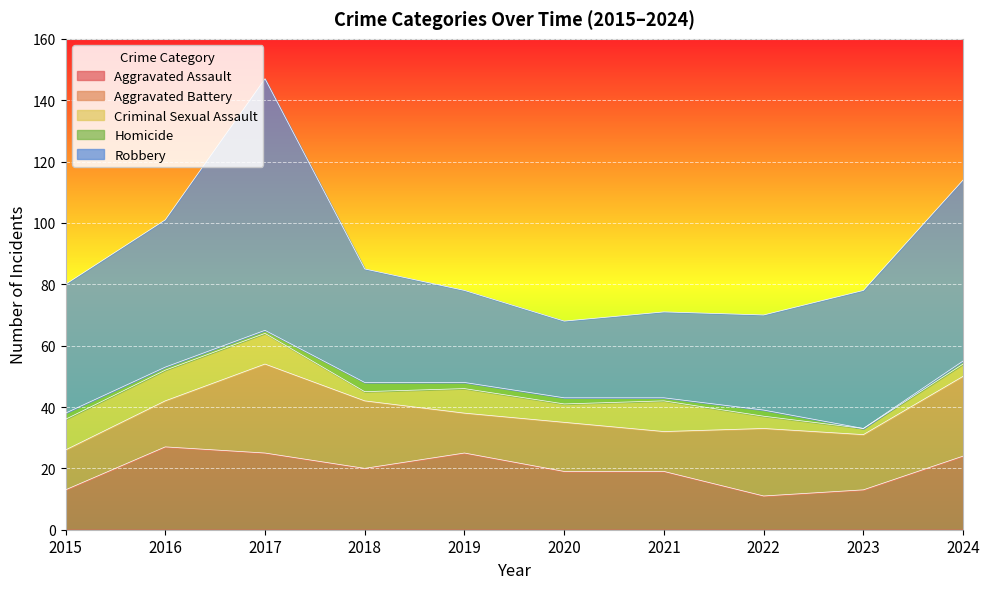

At which category does Aggravated Assault reach its first local peak?

2016